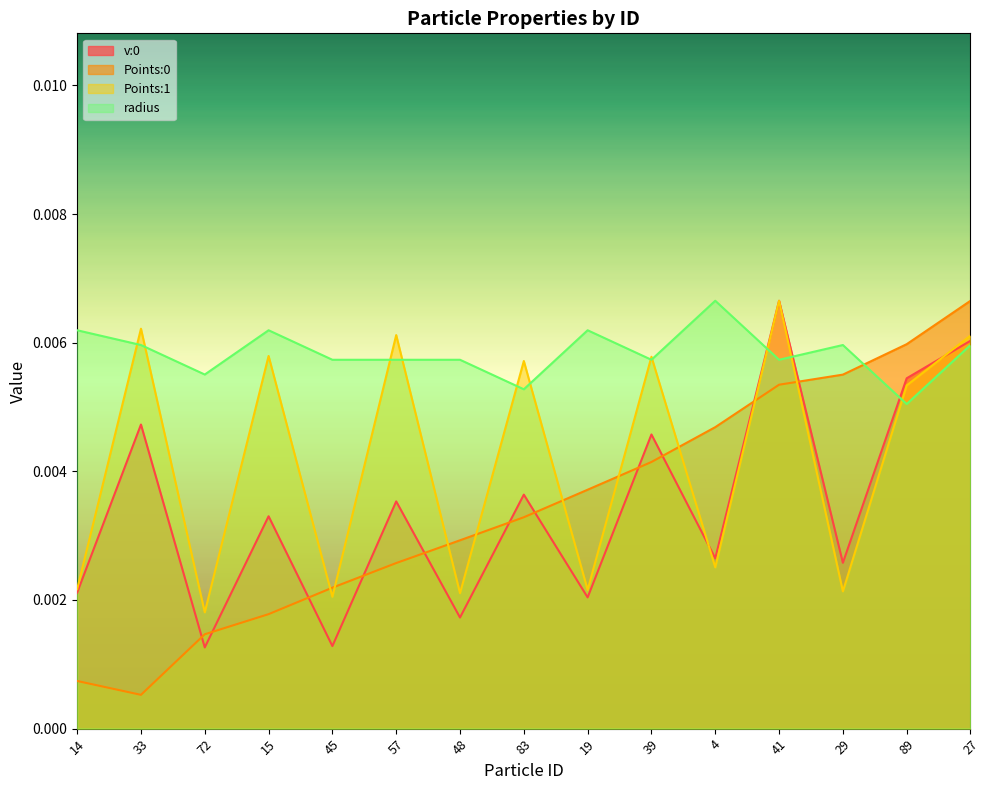

At which category is the sum across all series the highest?

27